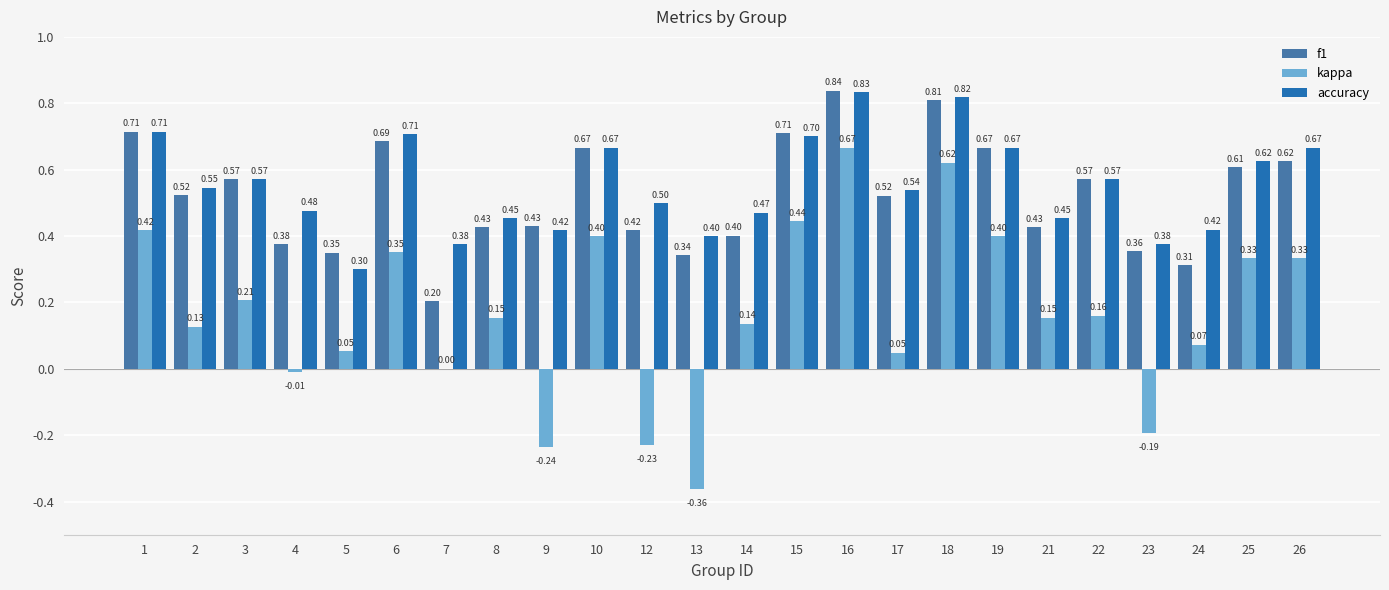

At which category is the sum across all series the highest?

16